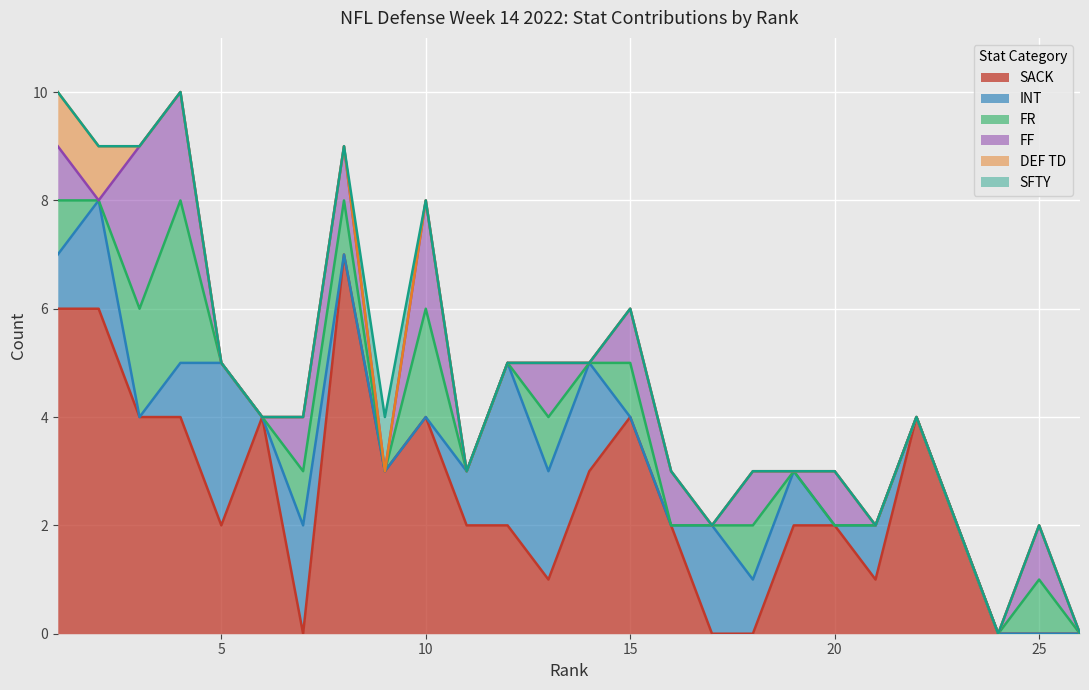

Count the INT values in the range 0 to 2.

24